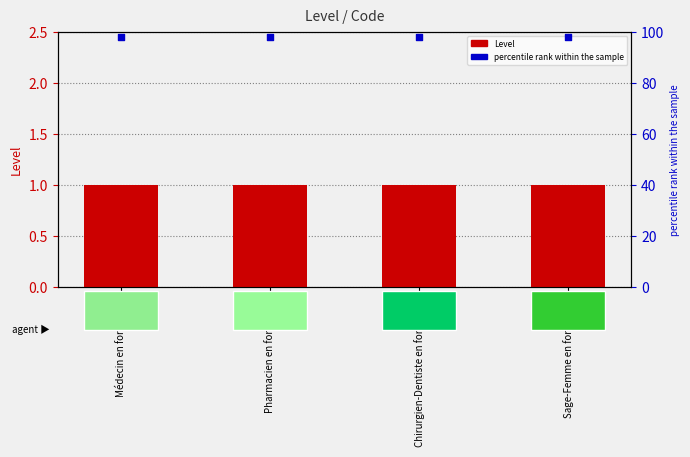

Which series reaches the minimum Y coordinate?

Level